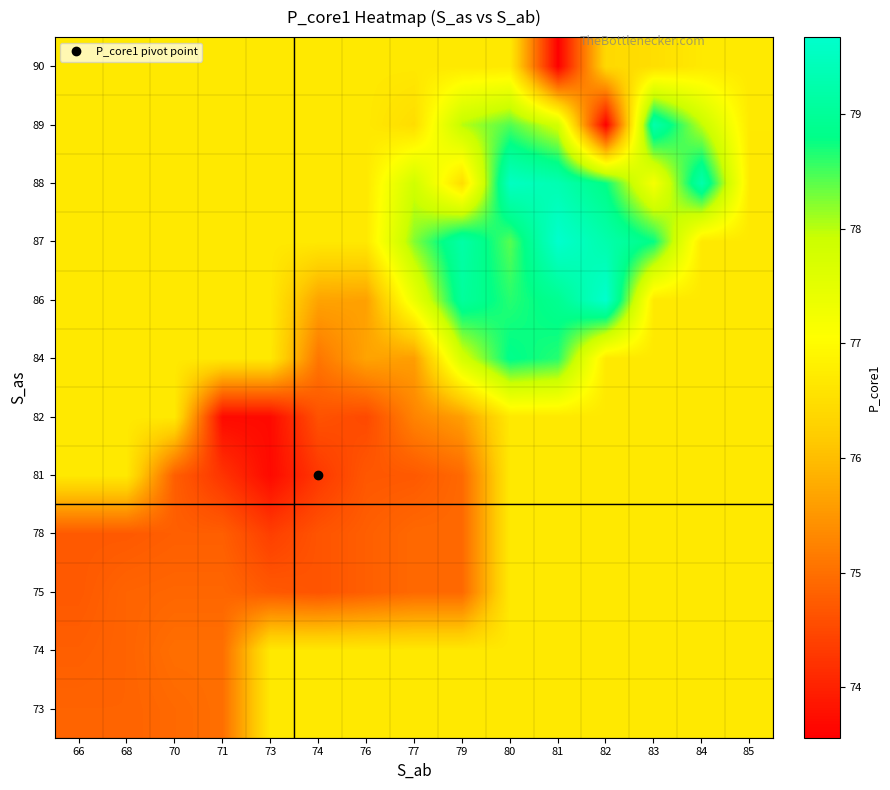

Reading left to right, extract all data points from this chart.

row_0: 74.9	74.9	74.9	75.0	76.7	76.7	76.7	76.7	76.7	76.7	76.7	76.7	76.7	76.7	76.7
row_1: 74.8	74.9	75.0	75.0	76.7	76.7	76.7	76.7	76.7	76.7	76.7	76.7	76.7	76.7	76.7
row_2: 74.7	74.9	74.9	74.9	74.7	74.6	74.8	74.9	74.9	76.7	76.7	76.7	76.7	76.7	76.7
row_3: 74.7	74.7	74.8	74.8	74.4	74.6	74.8	74.9	74.9	76.7	76.7	76.7	76.7	76.7	76.7
row_4: 76.7	76.7	74.8	74.2	73.7	74.3	74.7	74.7	74.9	76.7	76.7	76.7	76.7	76.7	76.7
row_5: 76.7	76.7	76.7	73.7	73.7	74.6	74.5	75.3	75.6	76.7	76.7	76.7	76.7	76.7	76.7
row_6: 76.7	76.7	76.7	76.7	76.7	75.1	75.7	75.6	77.8	78.8	78.6	76.7	76.7	76.7	76.7
row_7: 76.7	76.7	76.7	76.7	76.7	75.7	75.6	77.4	79.0	78.6	78.9	79.7	76.7	76.7	76.7
row_8: 76.7	76.7	76.7	76.7	76.7	76.7	76.7	78.2	79.2	78.4	79.7	79.3	78.8	76.7	76.7
row_9: 76.7	76.7	76.7	76.7	76.7	76.7	76.7	77.8	76.5	79.5	79.3	78.8	77.2	79.3	76.7
row_10: 76.7	76.7	76.7	76.7	76.7	76.7	76.7	76.5	78.0	78.4	77.8	73.6	79.3	78.0	76.7
row_11: 76.7	76.7	76.7	76.7	76.7	76.7	76.7	76.7	76.7	76.7	73.6	76.4	76.5	76.7	76.7